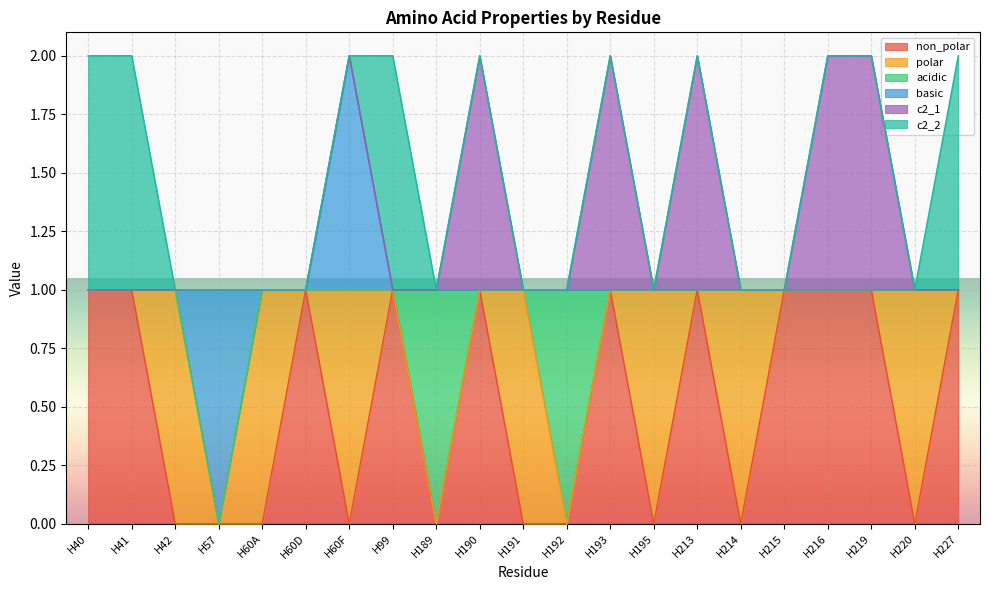

What is the label of the 1st point from the right?

H227